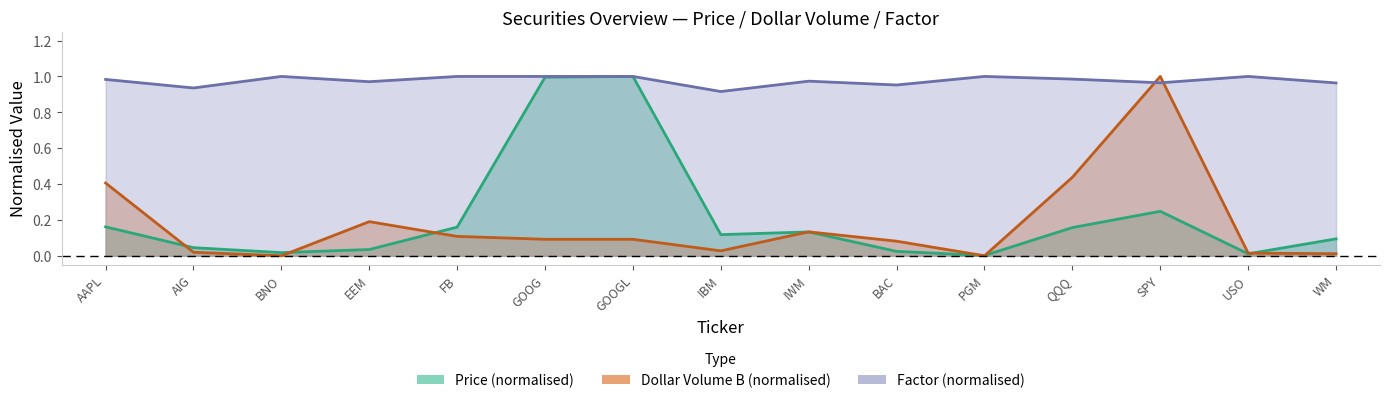

Reading left to right, transcribe all the data shown in this chart.

Price: 0.2	0.0	0.0	0.0	0.2	1.0	1.0	0.1	0.1	0.0	0.0	0.2	0.2	0.0	0.1
DollarVolume_B: 0.4	0.0	0.0	0.2	0.1	0.1	0.1	0.0	0.1	0.1	0.0	0.4	1.0	0.0	0.0
Factor: 1.0	0.9	1.0	1.0	1.0	1.0	1.0	0.9	1.0	1.0	1.0	1.0	1.0	1.0	1.0